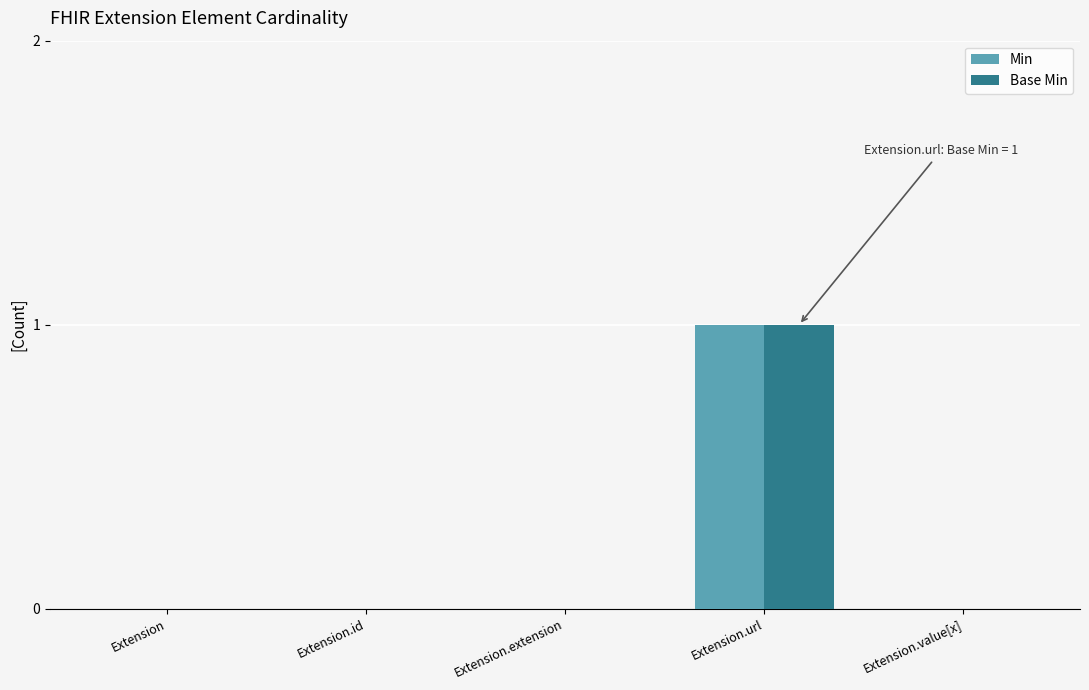

At which category is the sum across all series the highest?

Extension.url